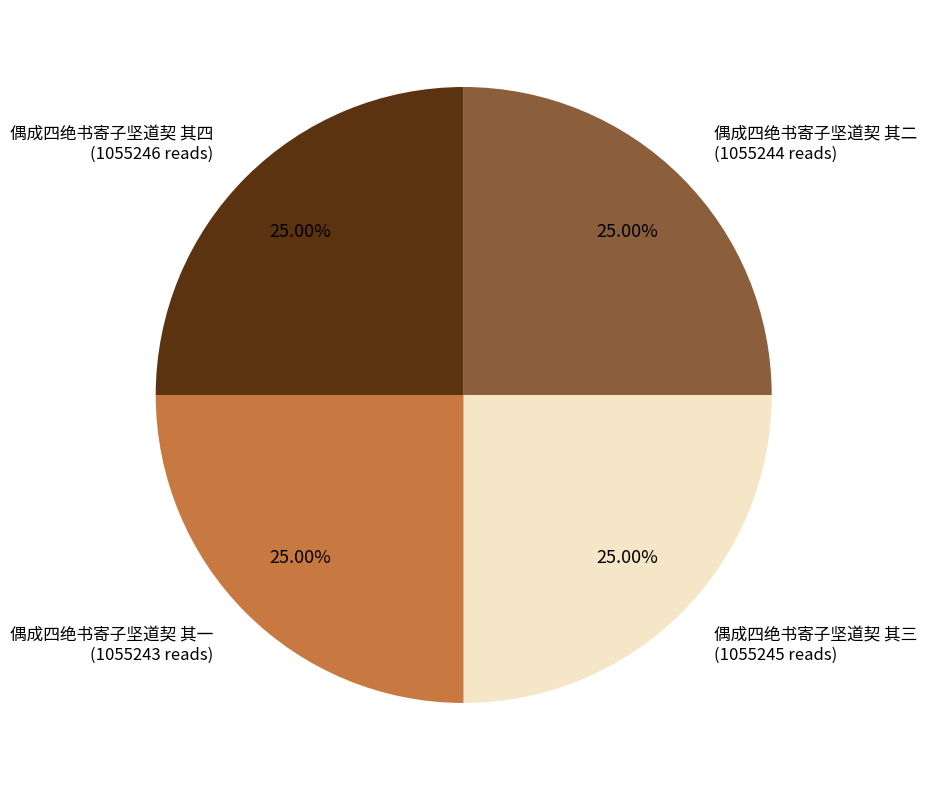

Is there a majority slice in this chart?

No